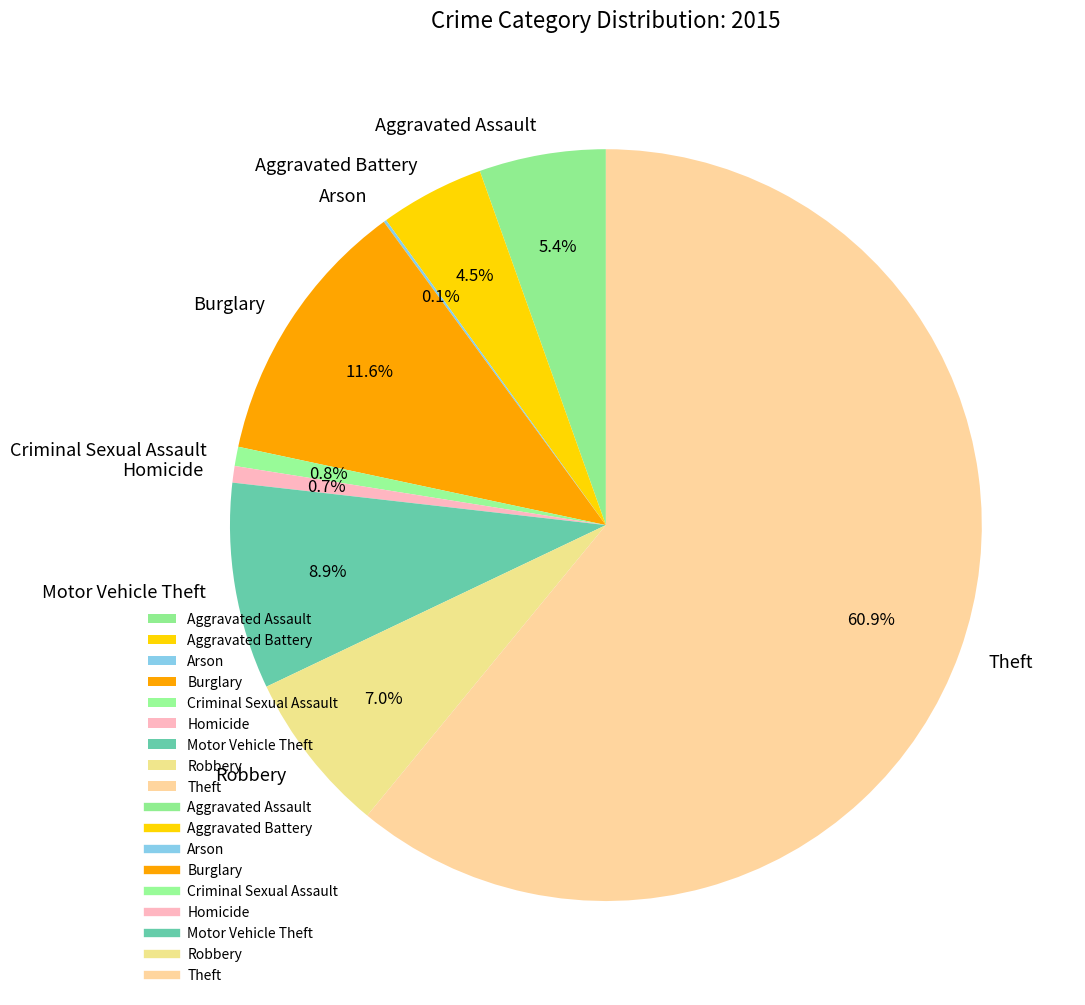

Which category has the biggest portion of the pie?

Theft